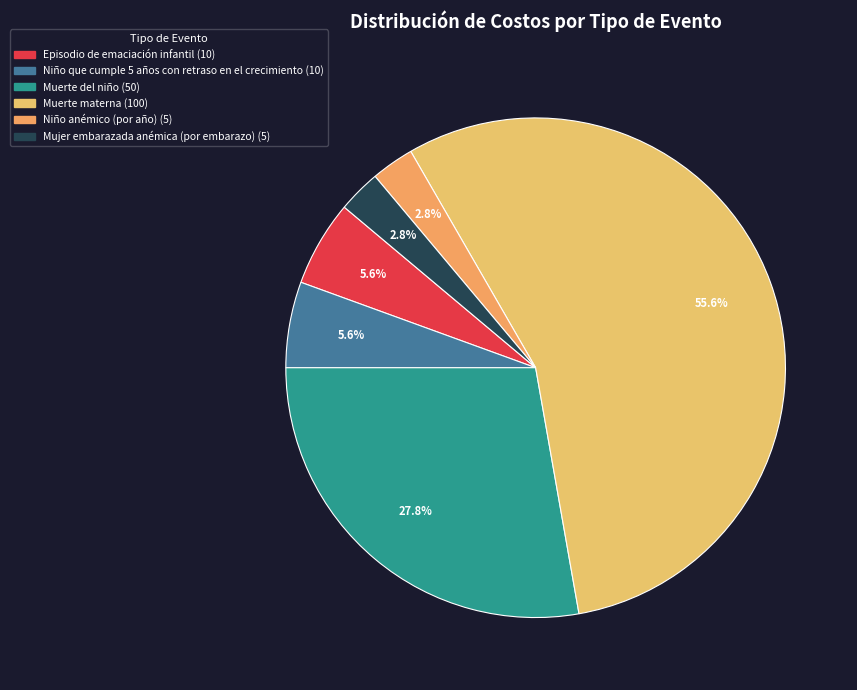

Approximately how many times larger is the value at Niño anémico (por año) compared to Episodio de emaciación infantil?

0.5